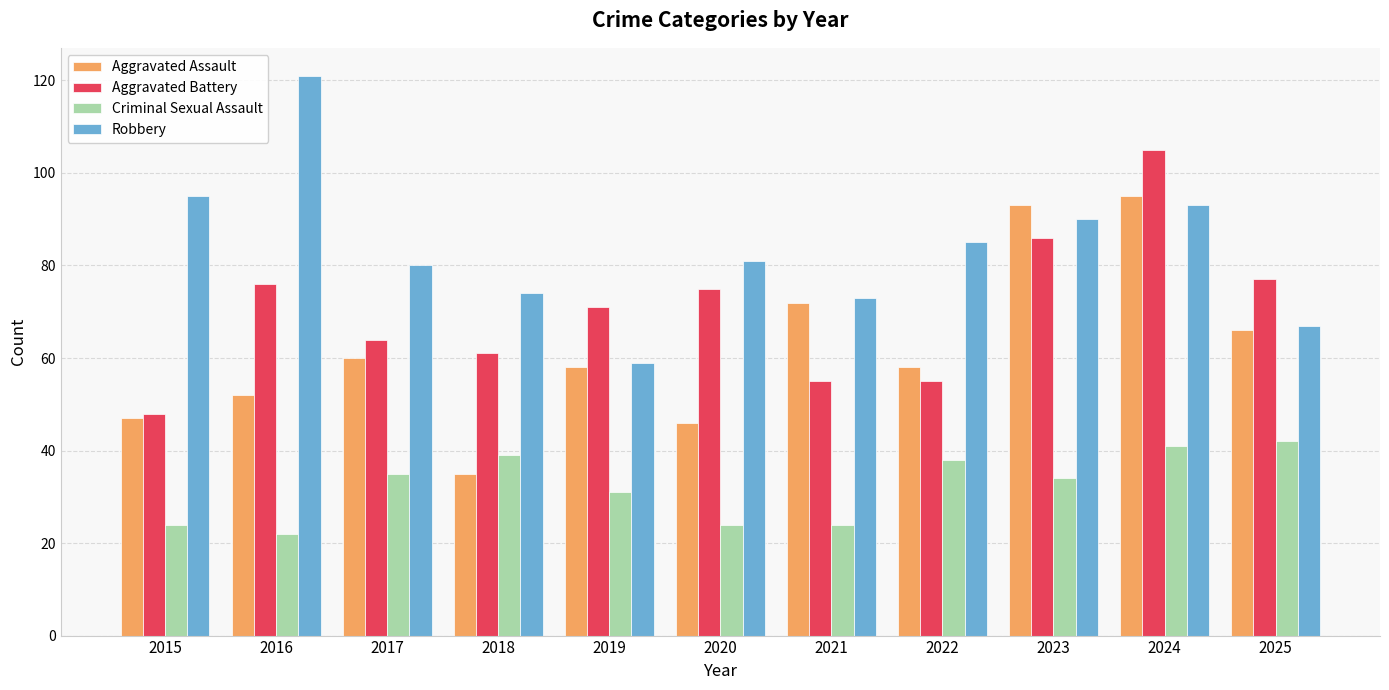

Rank the series by their maximum value, from lowest to highest.

Criminal Sexual Assault, Aggravated Assault, Aggravated Battery, Robbery